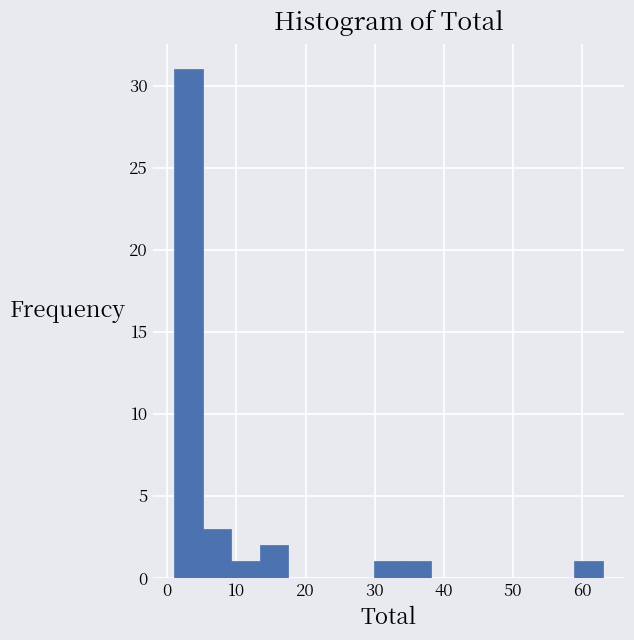

Reading left to right, list every bar in this chart as the range it spans on the x-axis followed by its height. Neither the bar edges nor the heights are printed on the chart, so give them approximately, as read against the axes.

1 to 5: 31
5 to 9: 3
9 to 13: 1
13 to 18: 2
18 to 22: 0
22 to 26: 0
26 to 30: 0
30 to 34: 1
34 to 38: 1
38 to 42: 0
42 to 46: 0
46 to 51: 0
51 to 55: 0
55 to 59: 0
59 to 63: 1